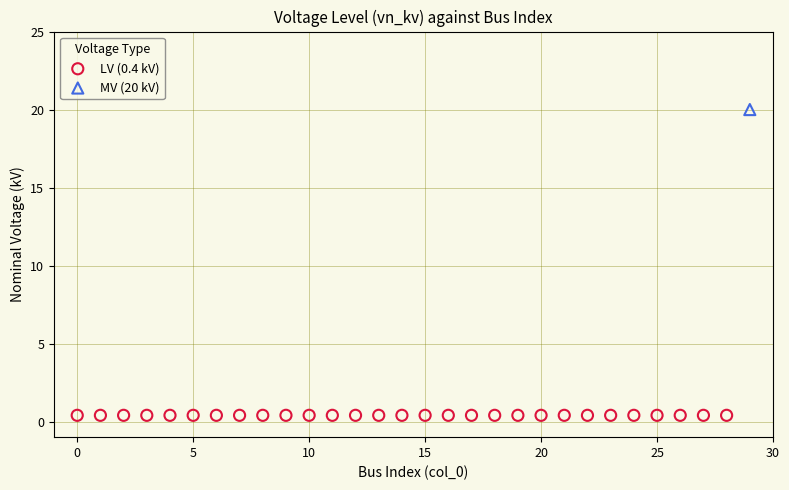

Which series reaches the minimum Y coordinate?

LV (0.4 kV)